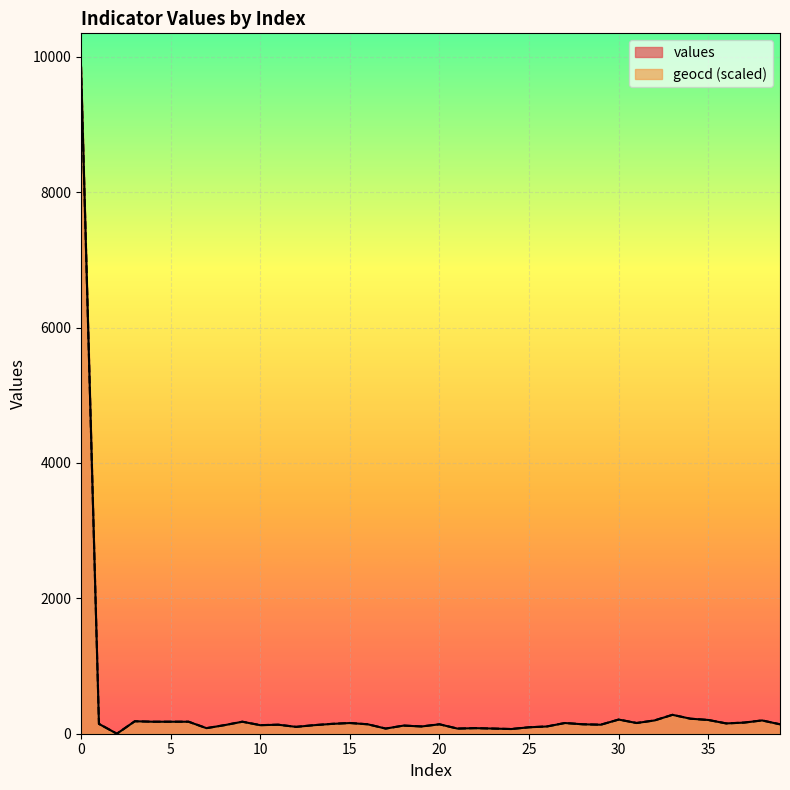

How many interior local valleys does the geocd series have?

11